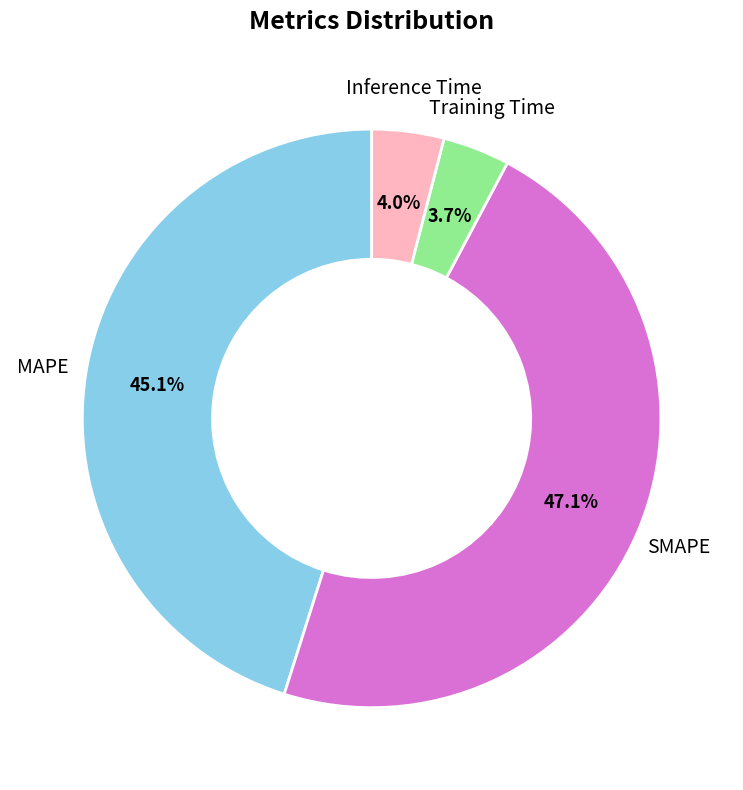

Is there a majority slice in this chart?

No